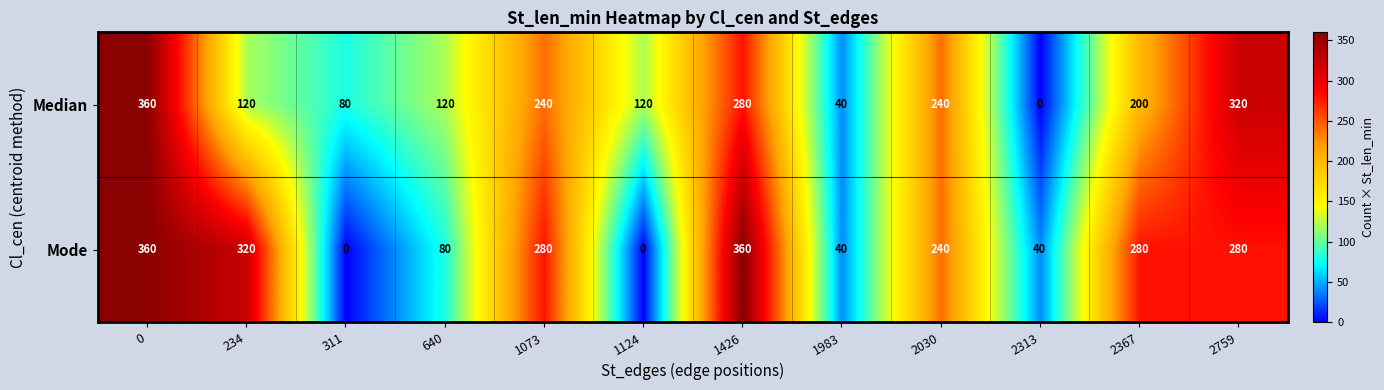

What is the difference between the Mode values at 2030 and 640?

160